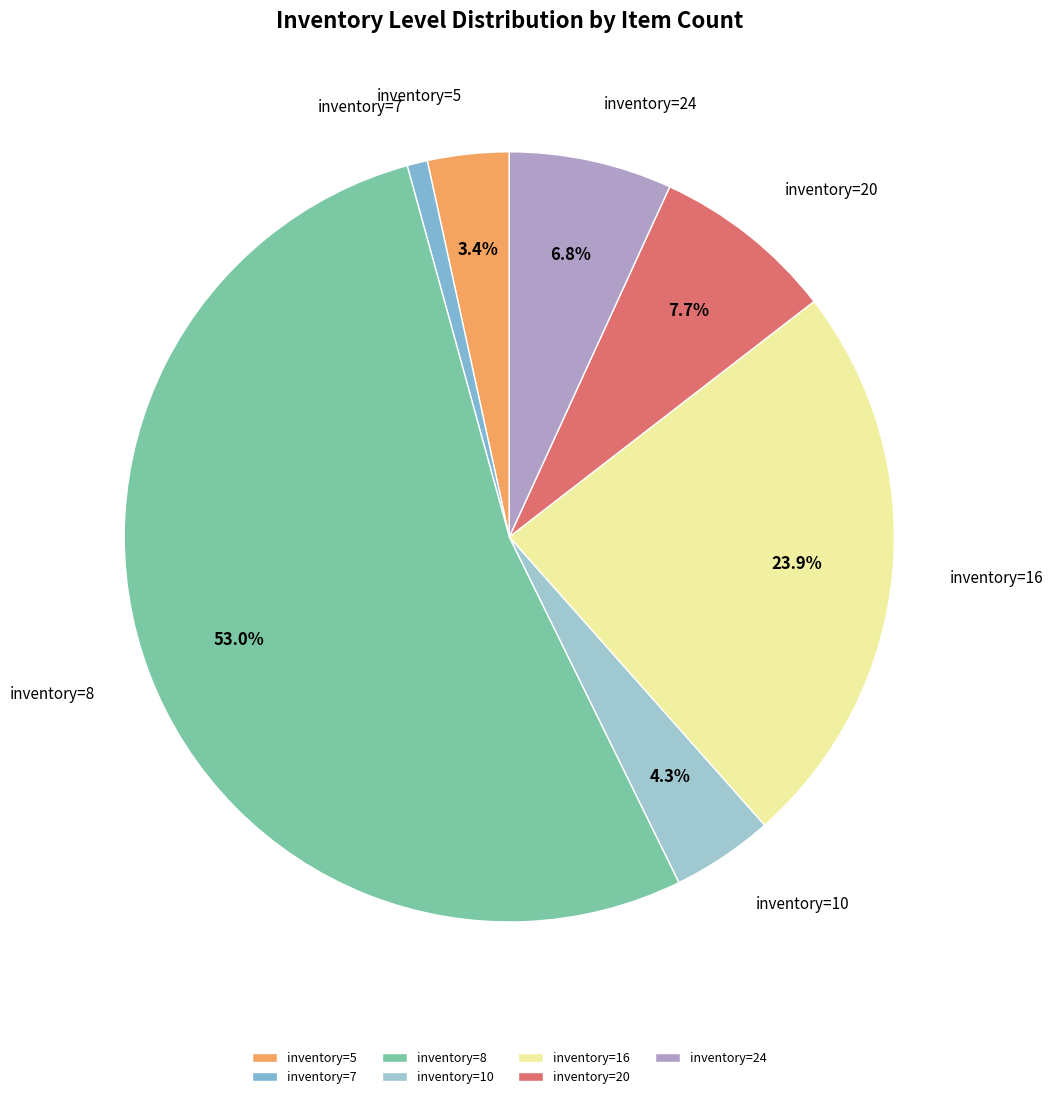

What percentage is the inventory=16 slice, to the nearest percent?

24%